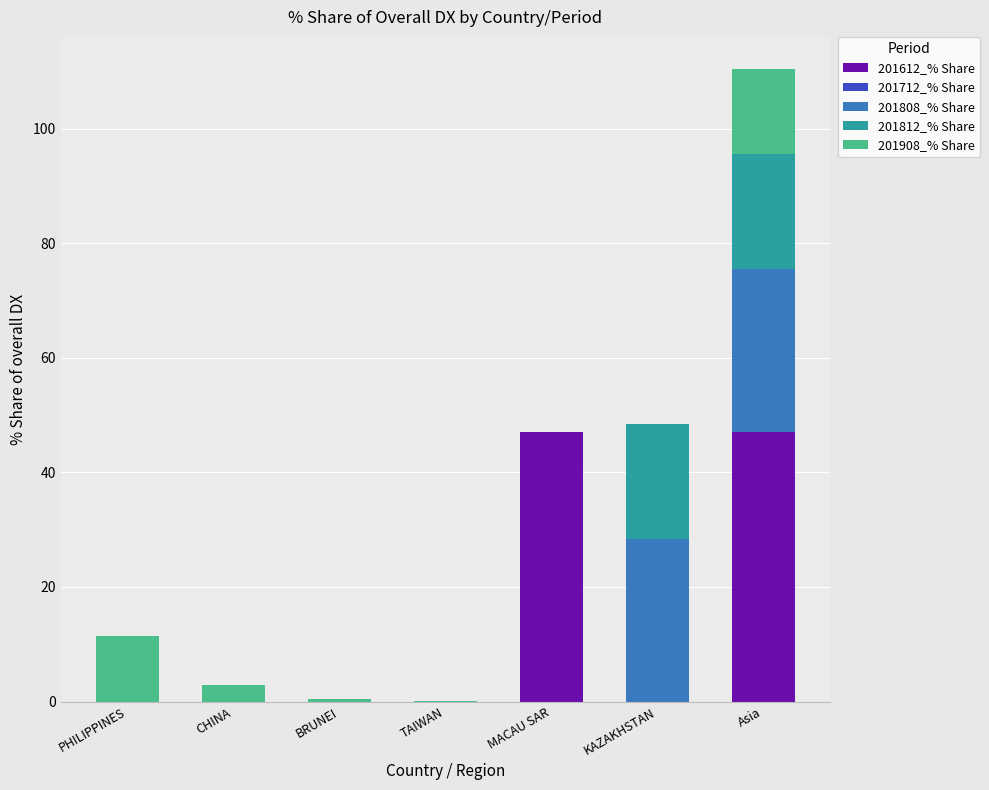

True or false: 201612_% Share has a value of 17.5 at BRUNEI.

False